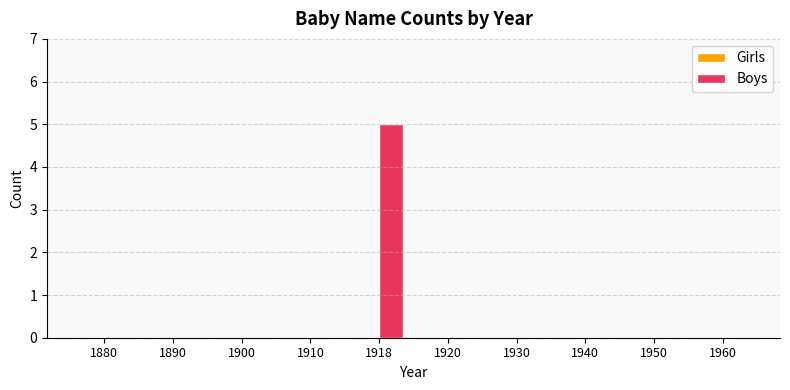

What is the sum of the values at 1918 and 1910?

5